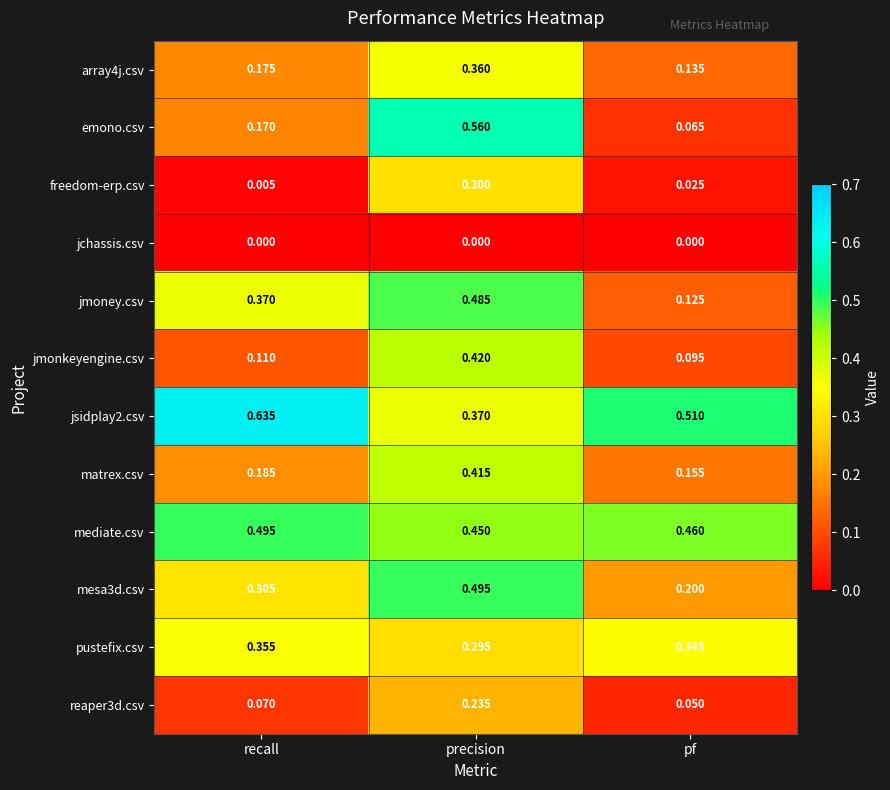

Which label corresponds to the largest value in the chart?

recall